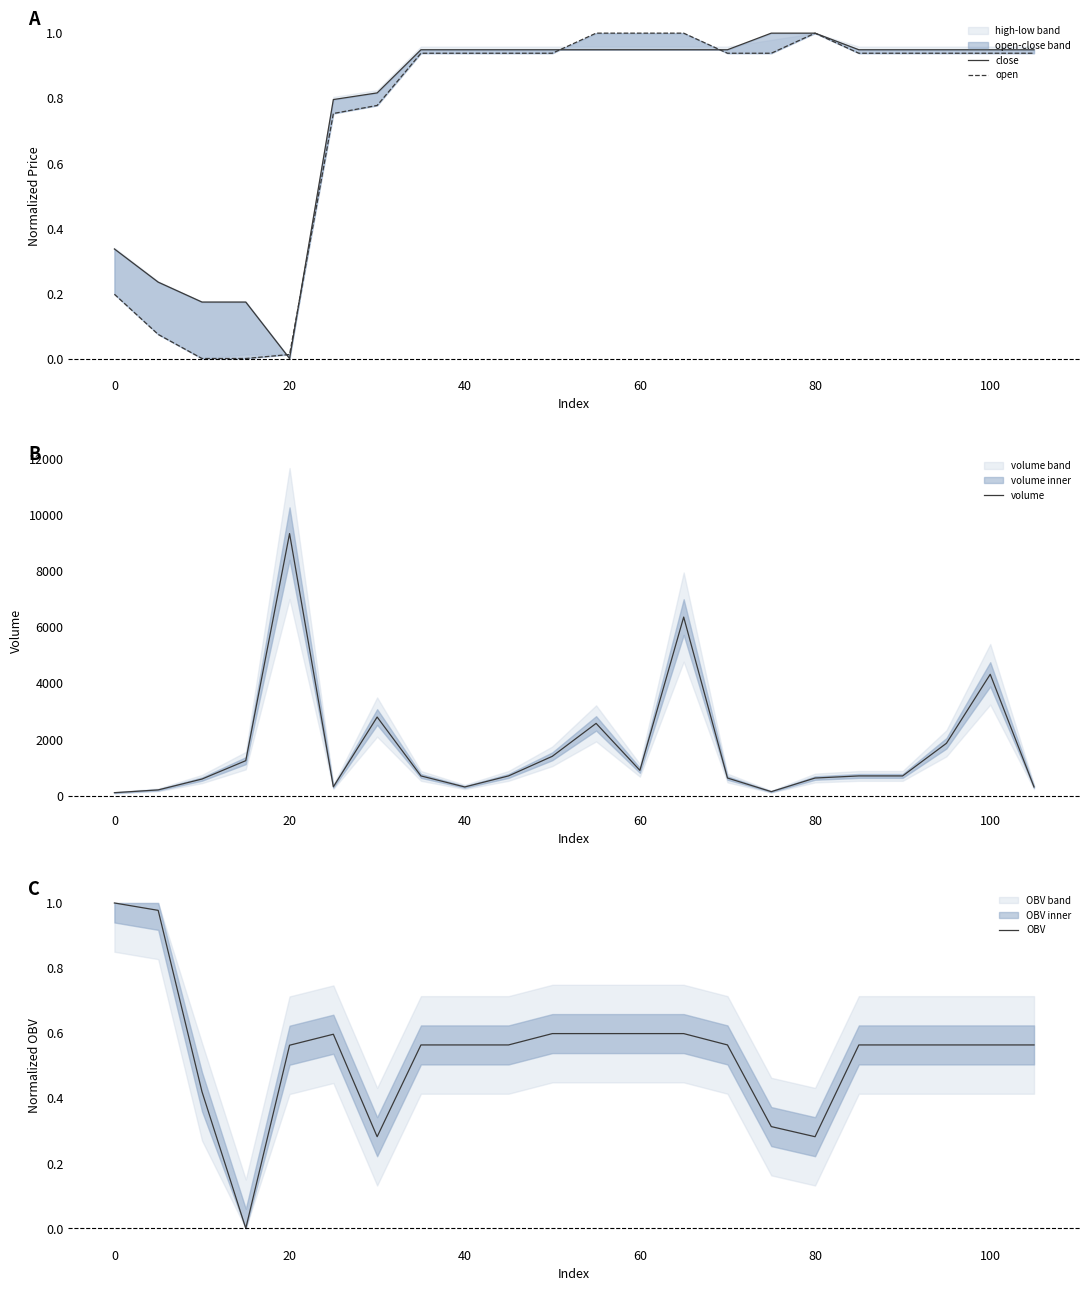

The value of open at 120 is 1.6. True or false?

False